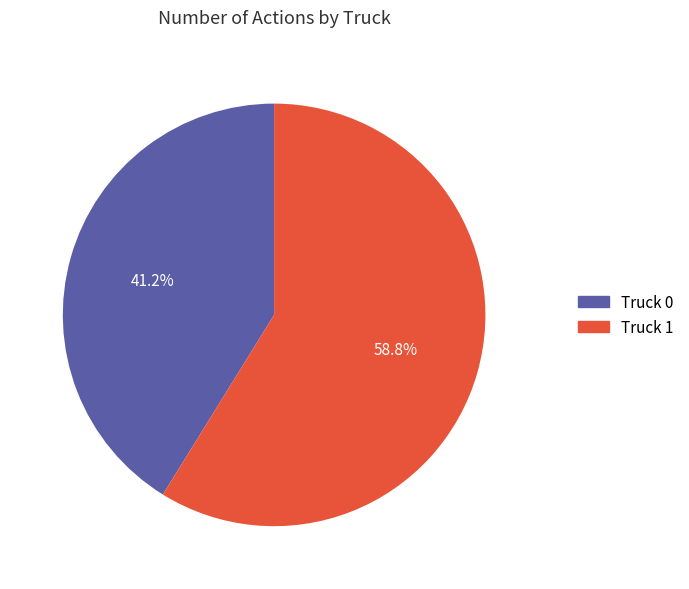

Which has a higher value, Truck 0 or Truck 1?

Truck 1